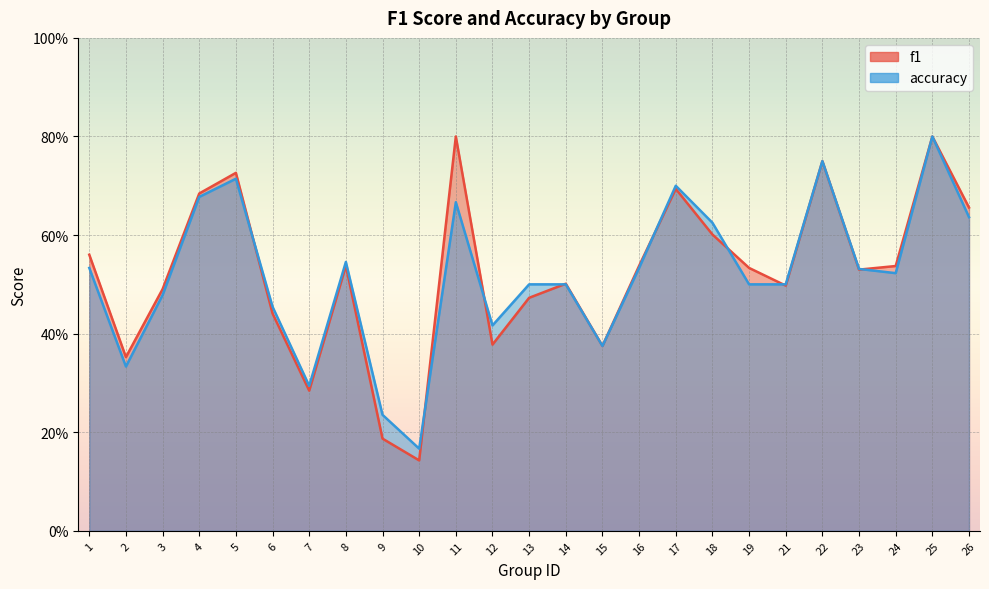

Where is the first local minimum for accuracy?

2